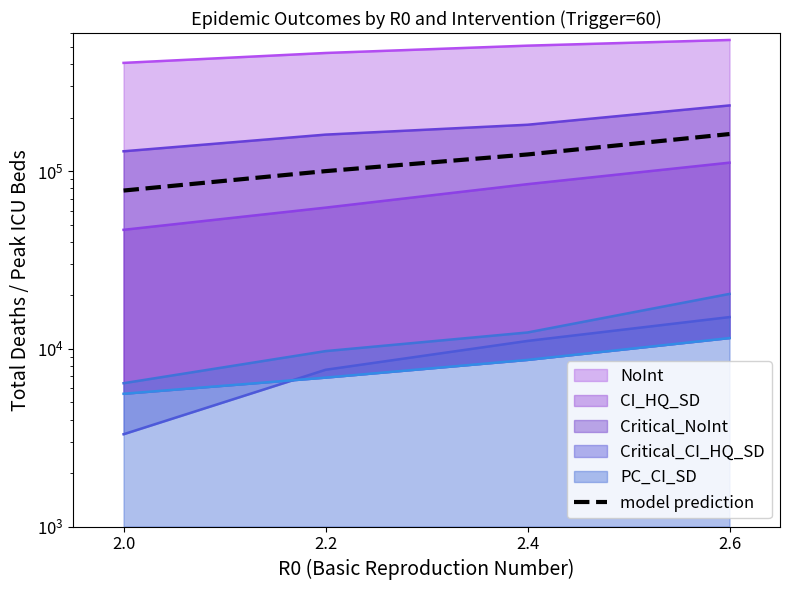

Reading right to left, what are all the values shown in this chart?

2.6=161994.9	2.4=124345.7	2.2=100169.1	2.0=77878.7